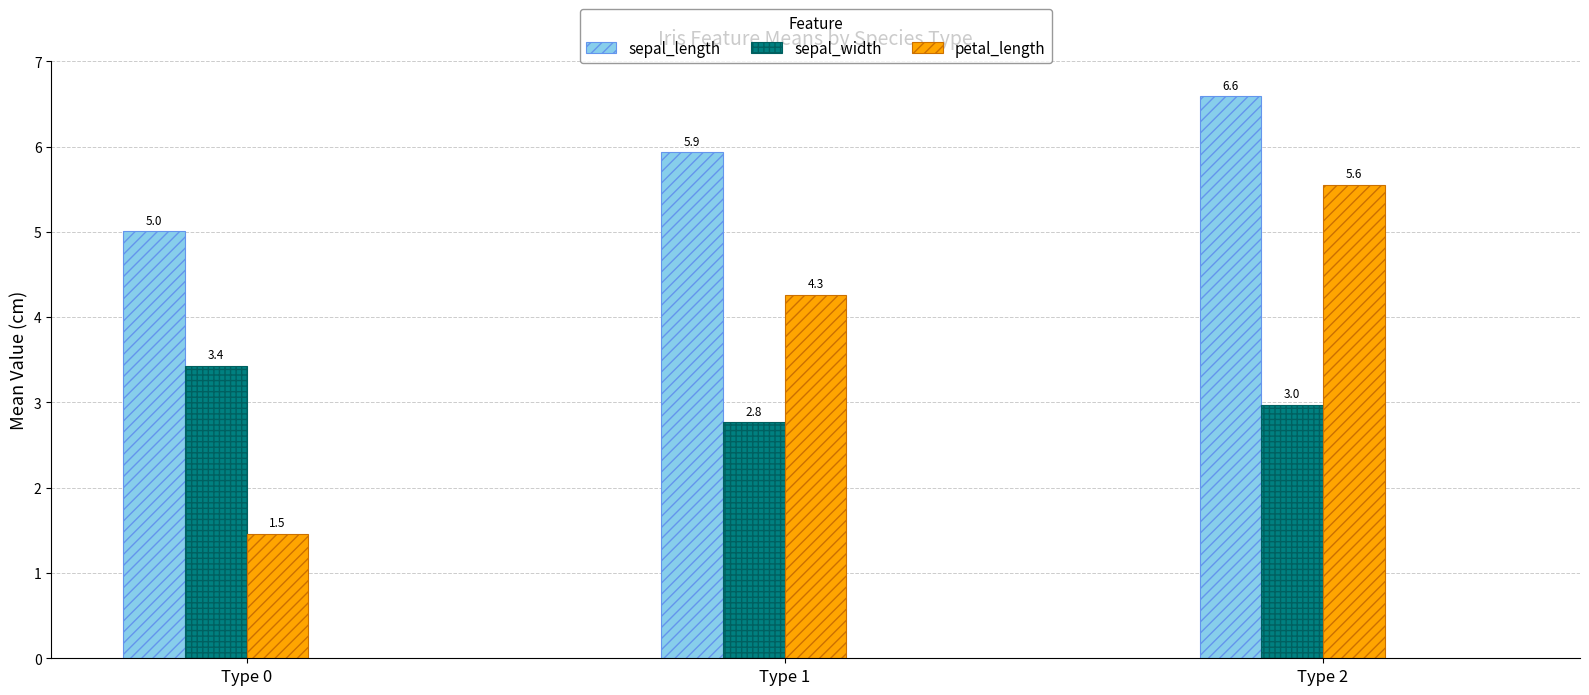

At which label does sepal_length reach its minimum?

Type 0